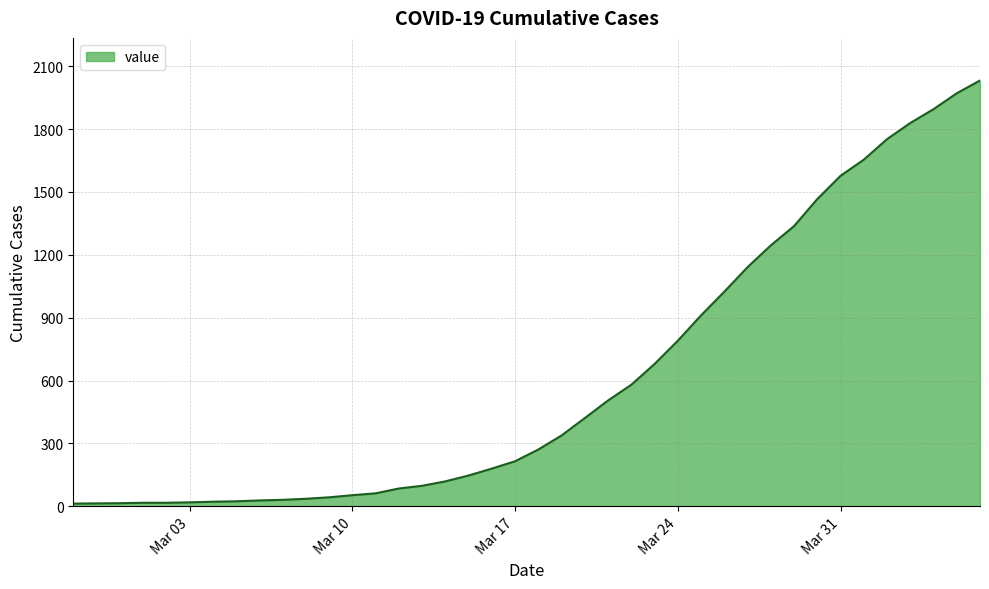

What is the maximum value shown in the chart?

2032